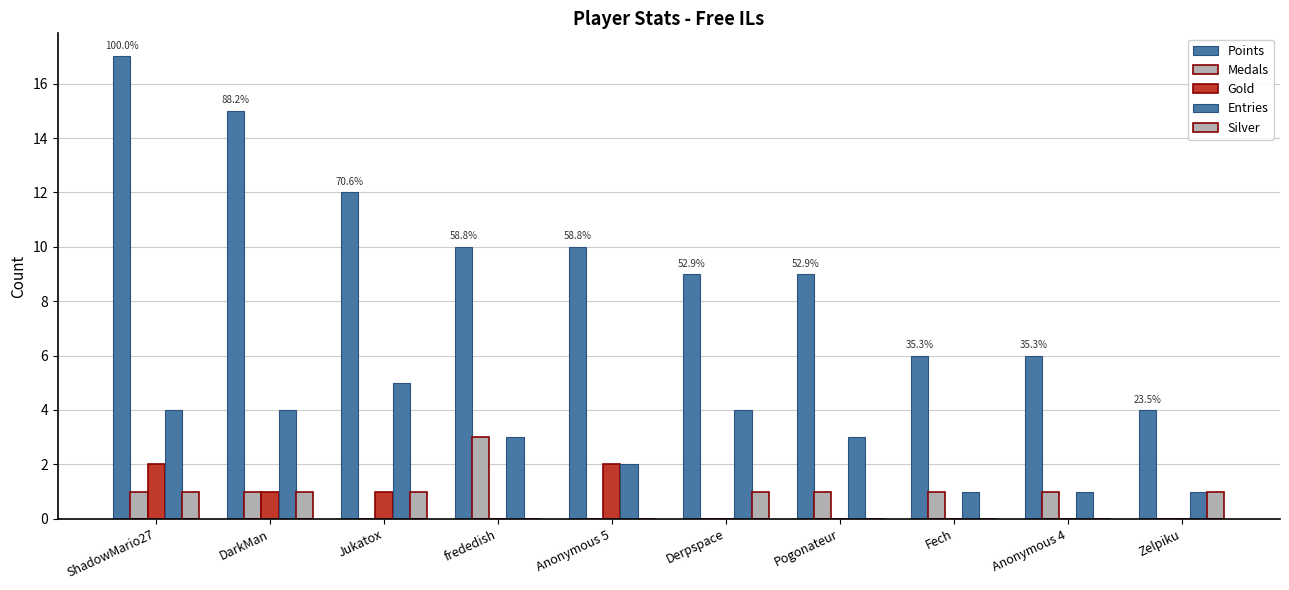

How many groups of bars are there?

10